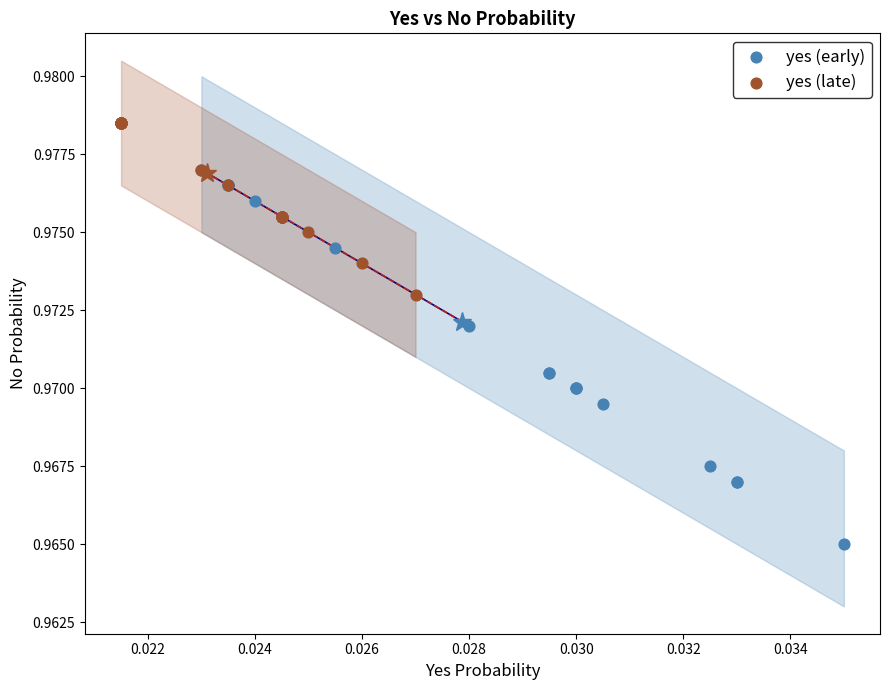

Which series has the largest Y range (max minus min)?

yes (early)